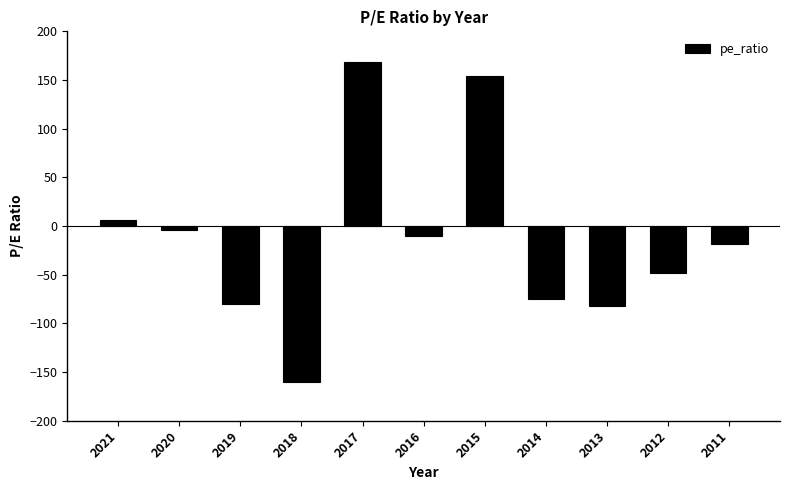

Which category has the lowest value across all series?

2018